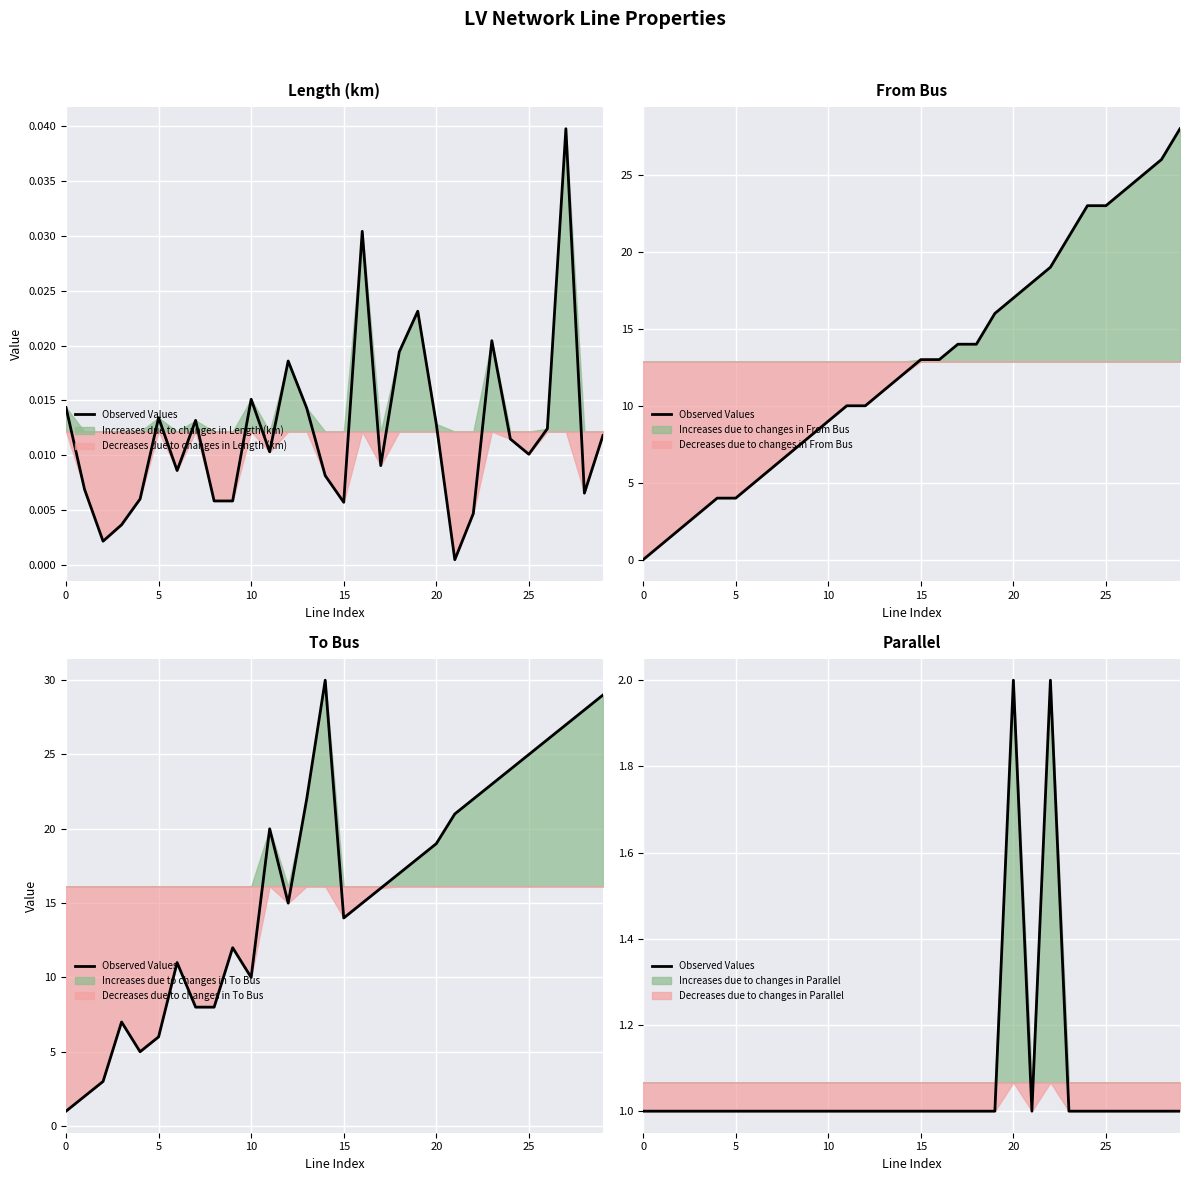

The chart shows a value of 2 at 20. True or false?

False